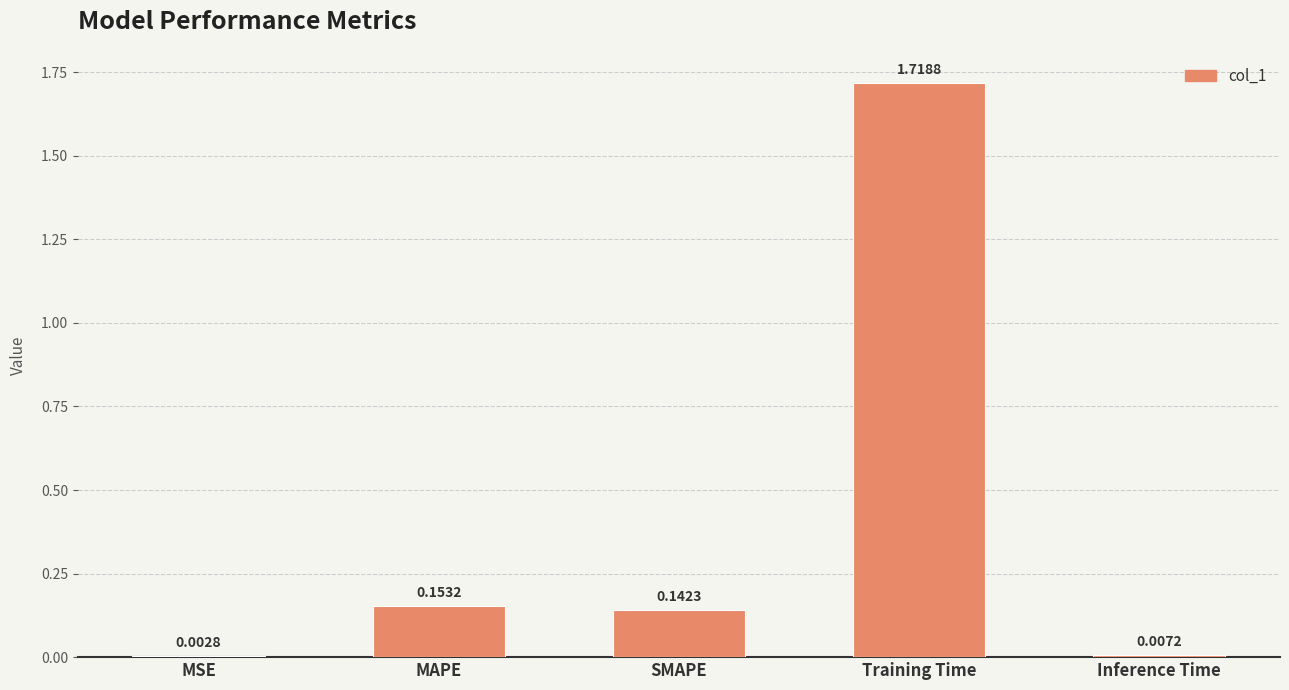

At which label is the value closest to 0?

MSE